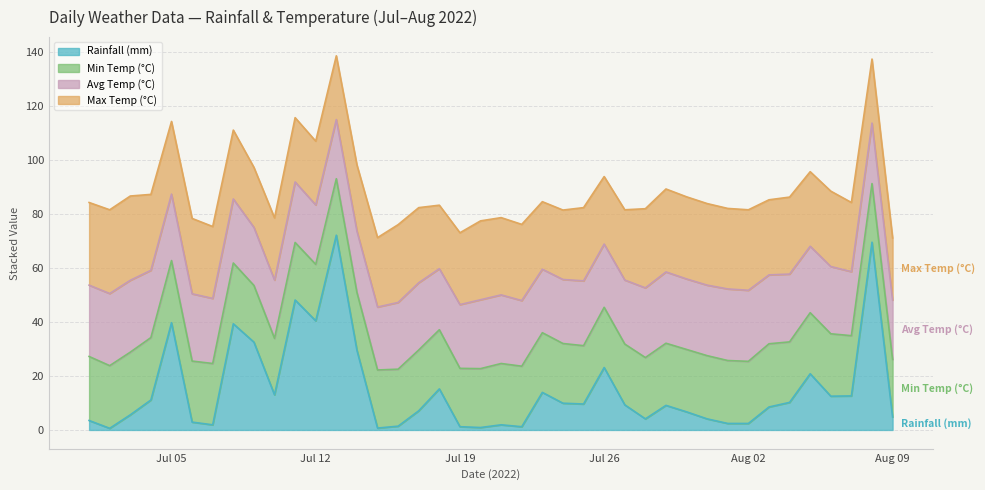

Where does the rainfall_mm series first go above 9?

2022-07-04